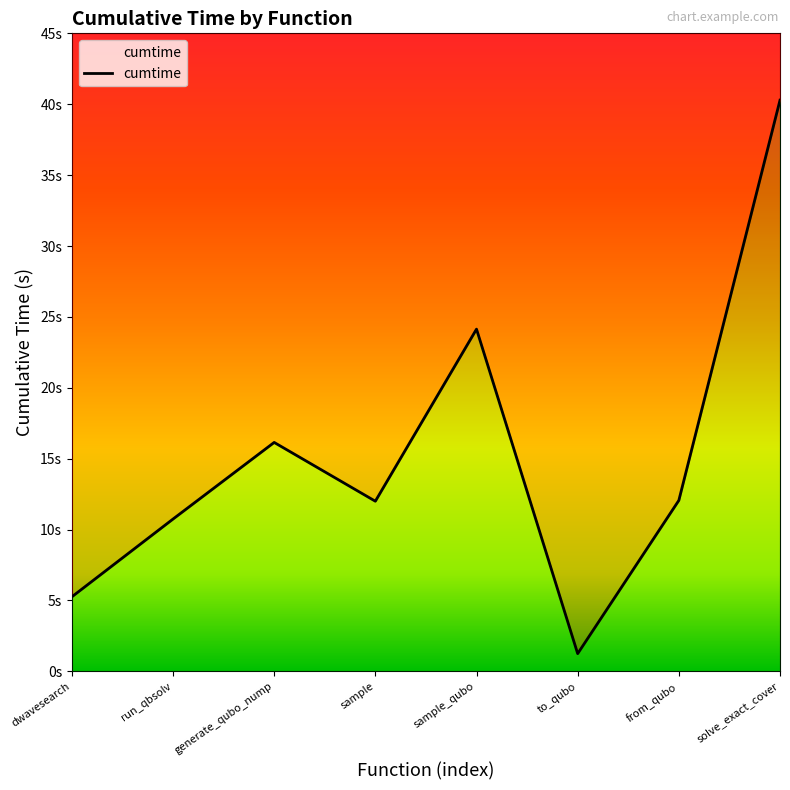

List the labels in order of value, smallest first.

to_qubo, dwavesearch, run_qbsolv, sample, from_qubo, generate_qubo_nump, sample_qubo, solve_exact_cover